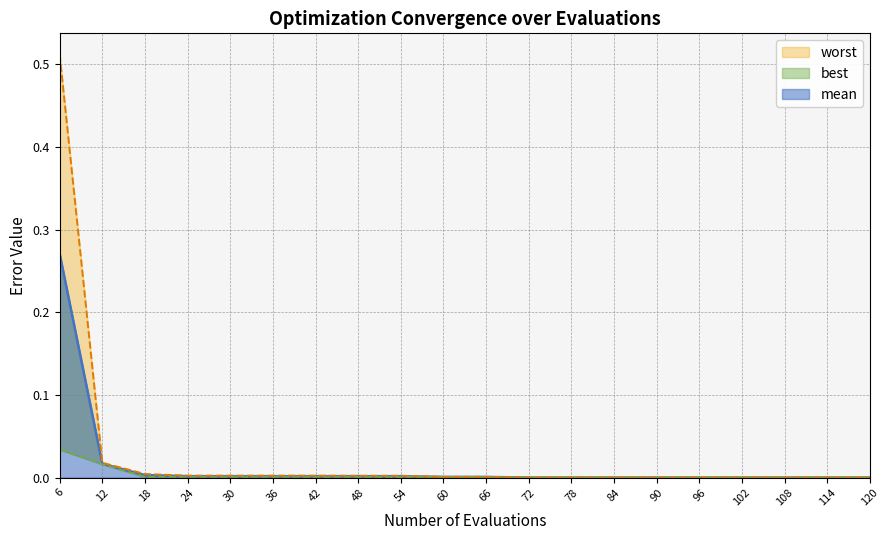

True or false: best and worst intersect in this chart.

False